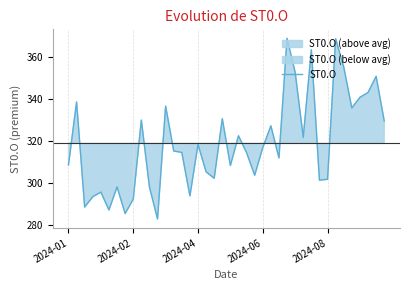

True or false: ST0.O has a value of 316.9 at 2024-06.

True